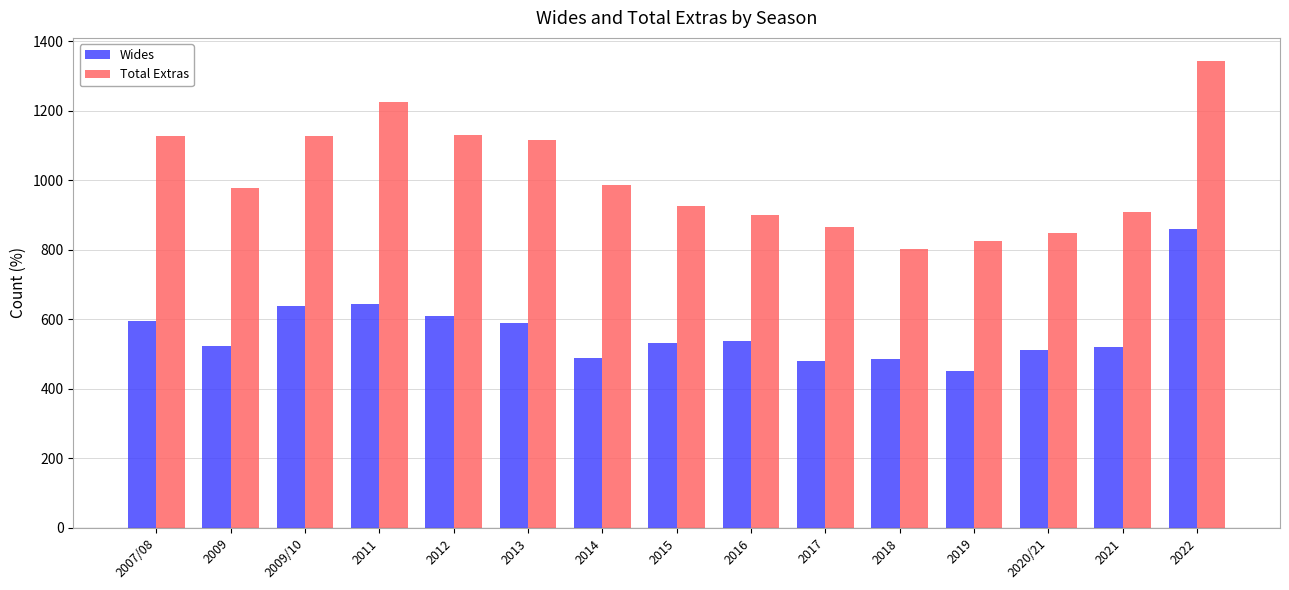

How many distinct data groups are displayed?

2